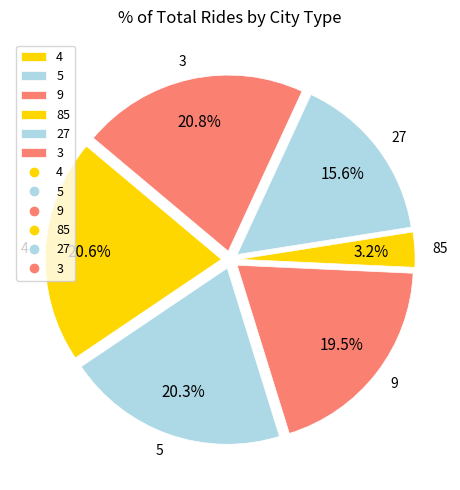

What percentage do 9 and 3 together represent?

40.3%